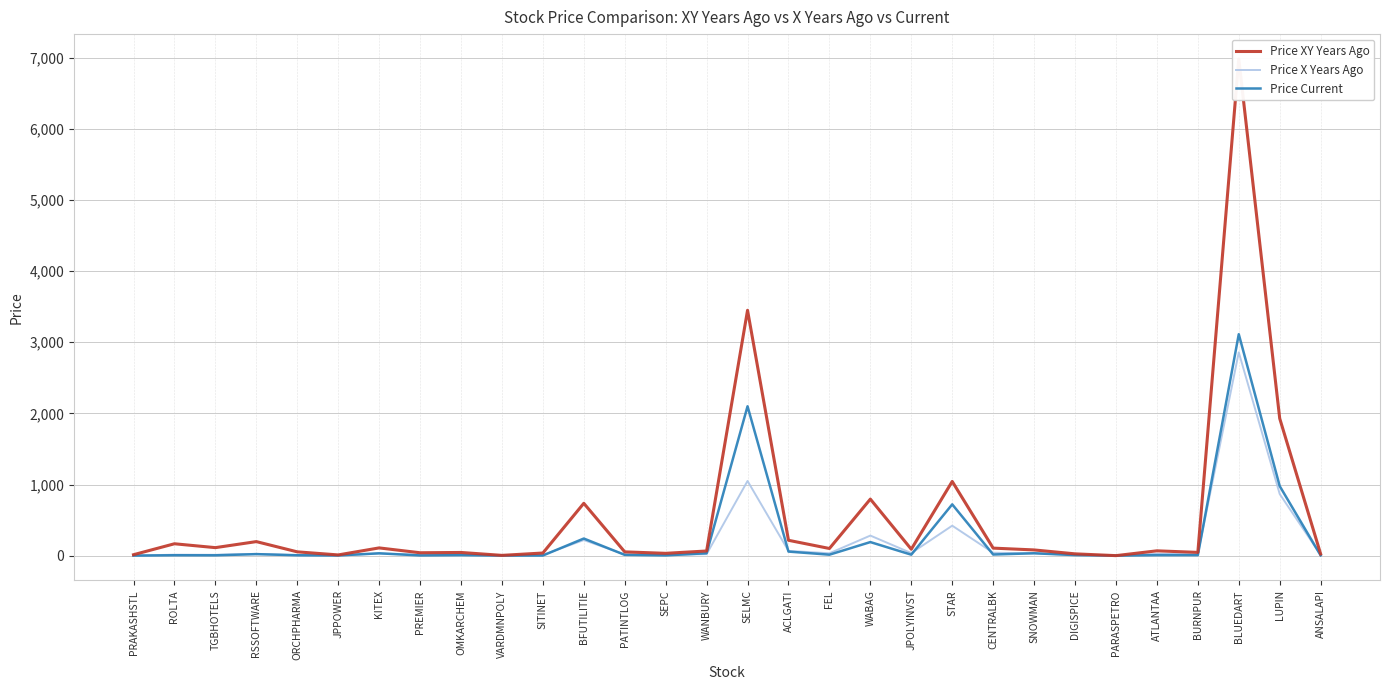

At how many categories does at least one series exceed 945?

4